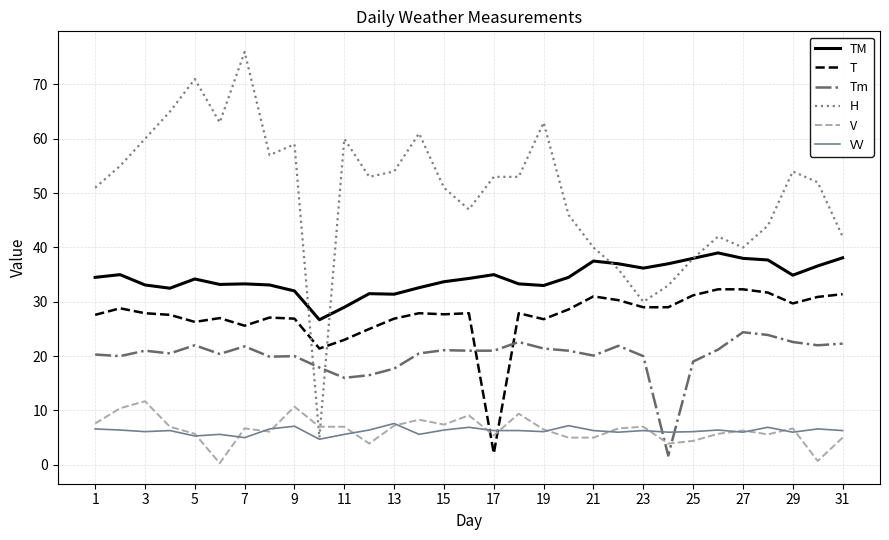

Which series has the widest spread of values?

H